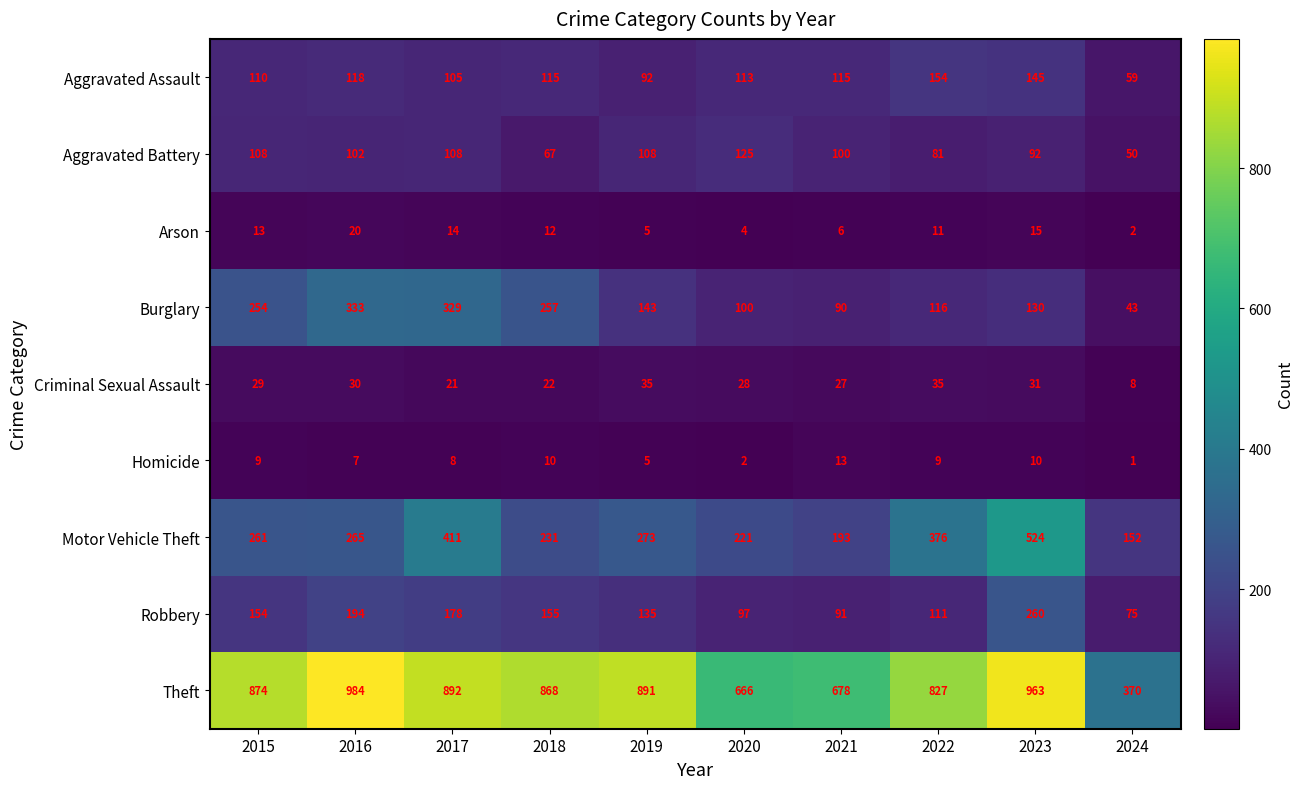

Where is Aggravated Battery nearest to the value 87?

2023